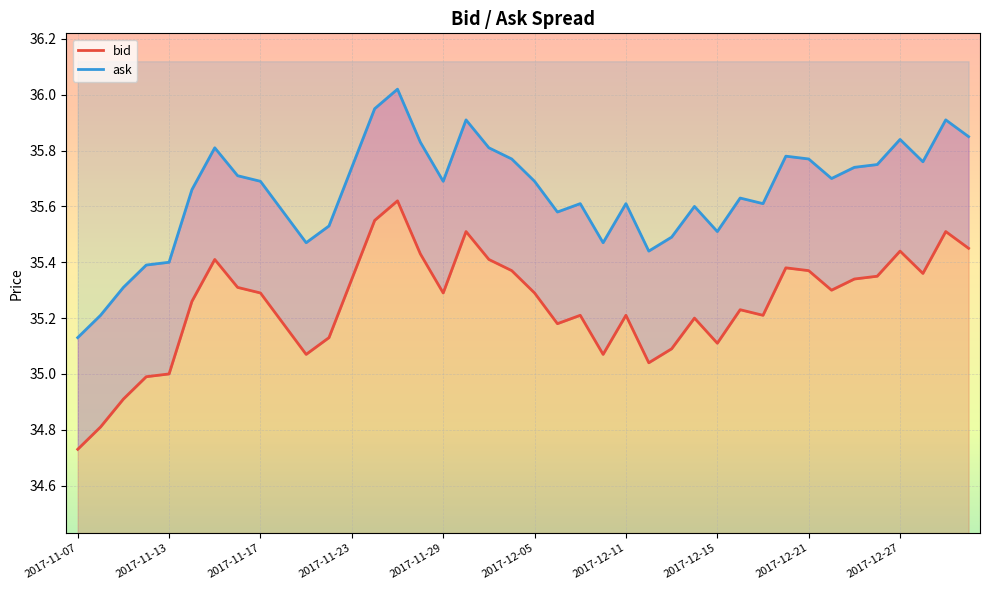

What position from the left is 33?

34